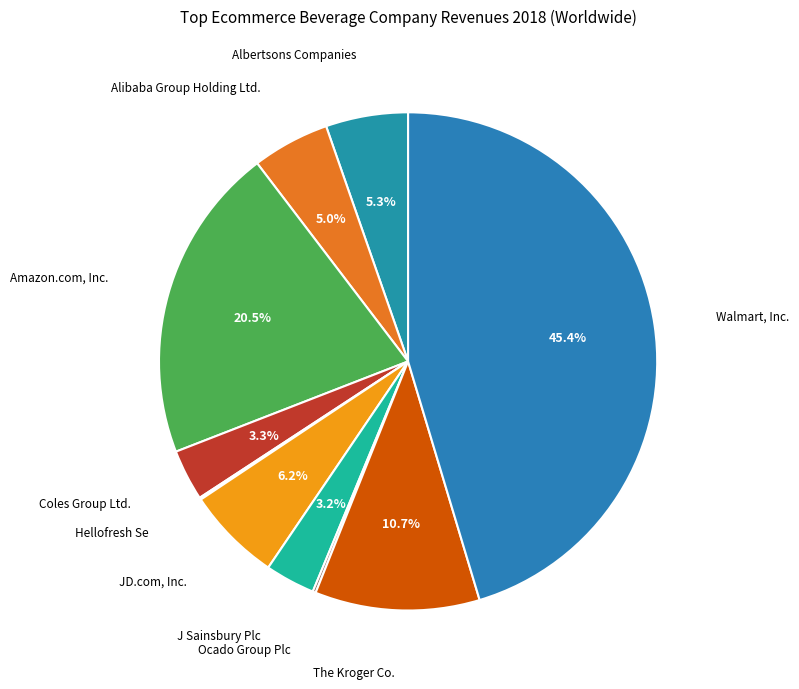

Rank the categories by value from highest to lowest.

Walmart, Inc., Amazon.com, Inc., The Kroger Co., JD.com, Inc., Albertsons Companies, Alibaba Group Holding Ltd., Coles Group Ltd., J Sainsbury Plc, Ocado Group Plc, Hellofresh Se